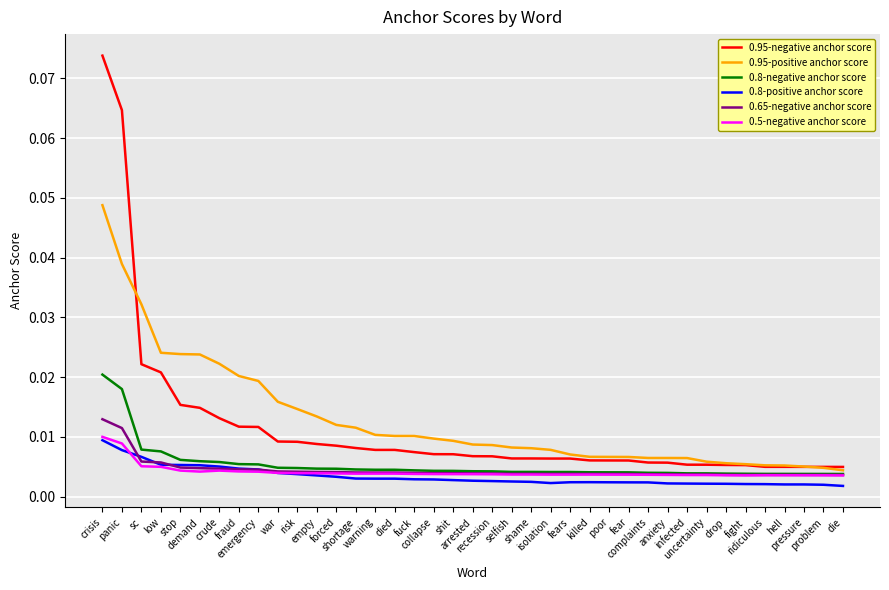

What are all the series names shown in the legend?

0.95-negative anchor score, 0.95-positive anchor score, 0.8-negative anchor score, 0.8-positive anchor score, 0.65-negative anchor score, 0.5-negative anchor score